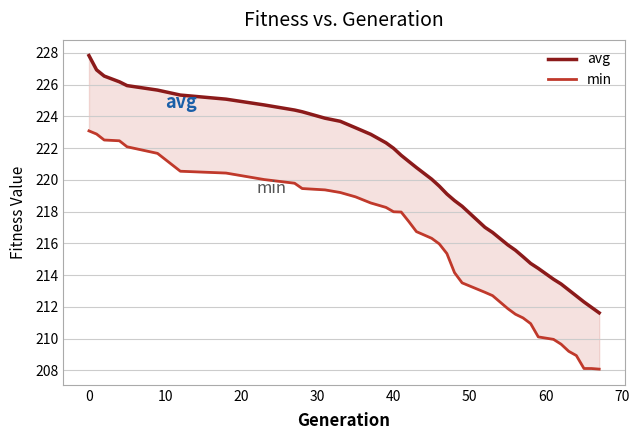

What are all the series names shown in the legend?

avg, min